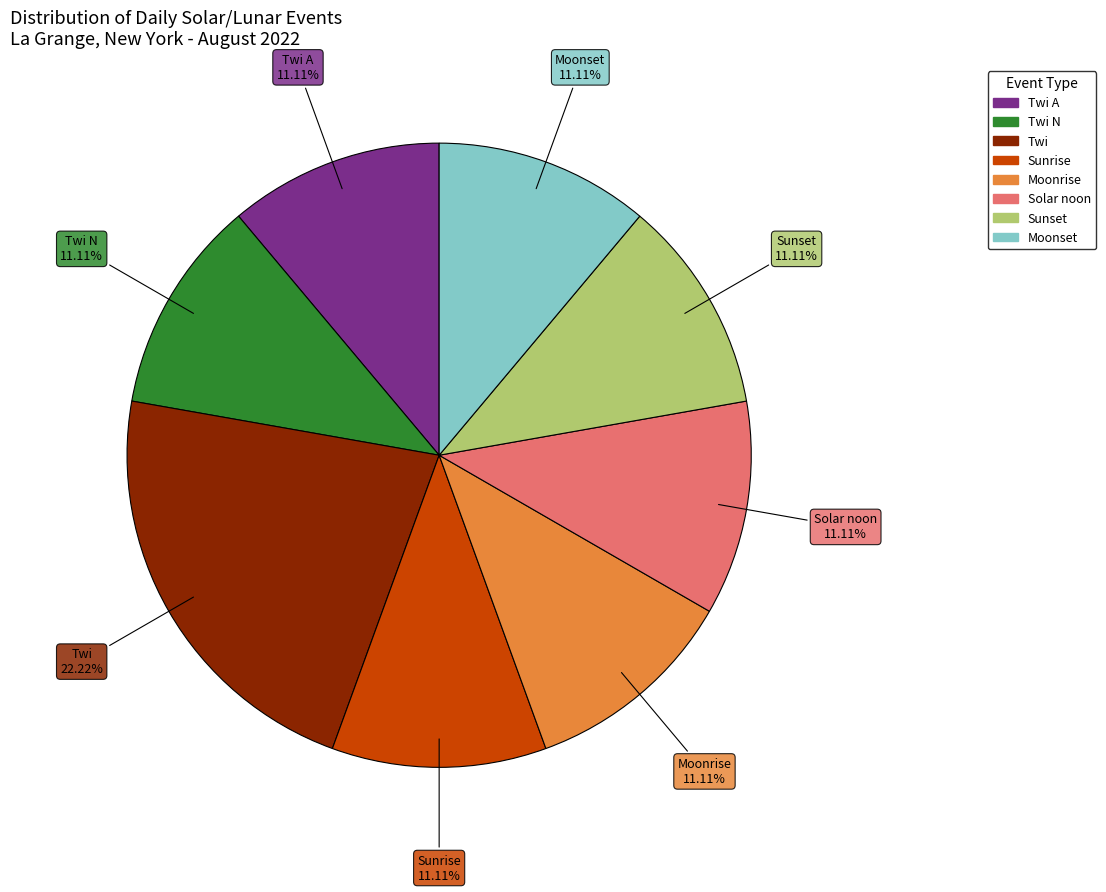

Is there a majority slice in this chart?

No